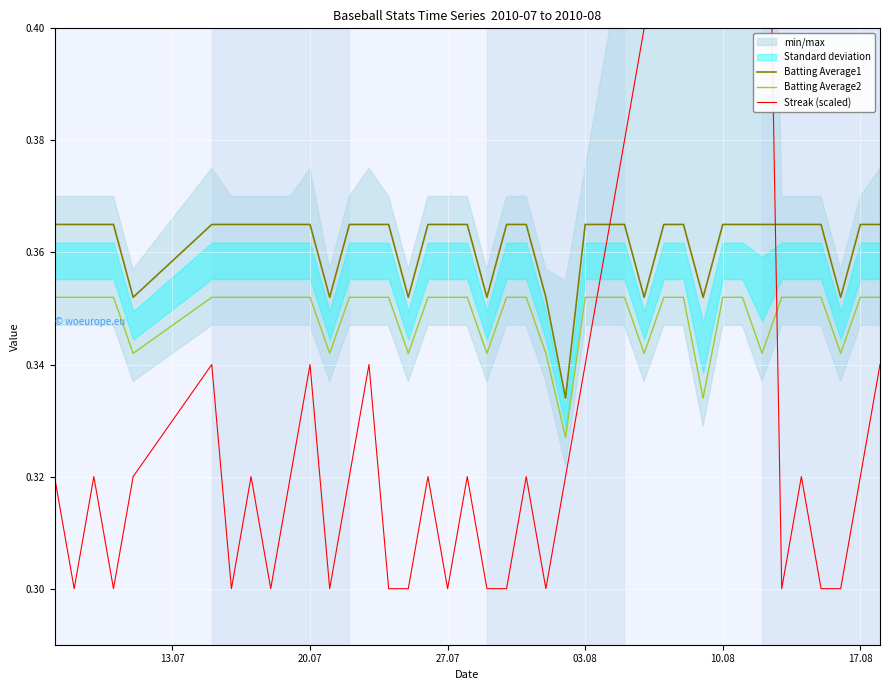

In Streak (scaled), how many points are lower than both neighbors (excluding endpoints)?

8